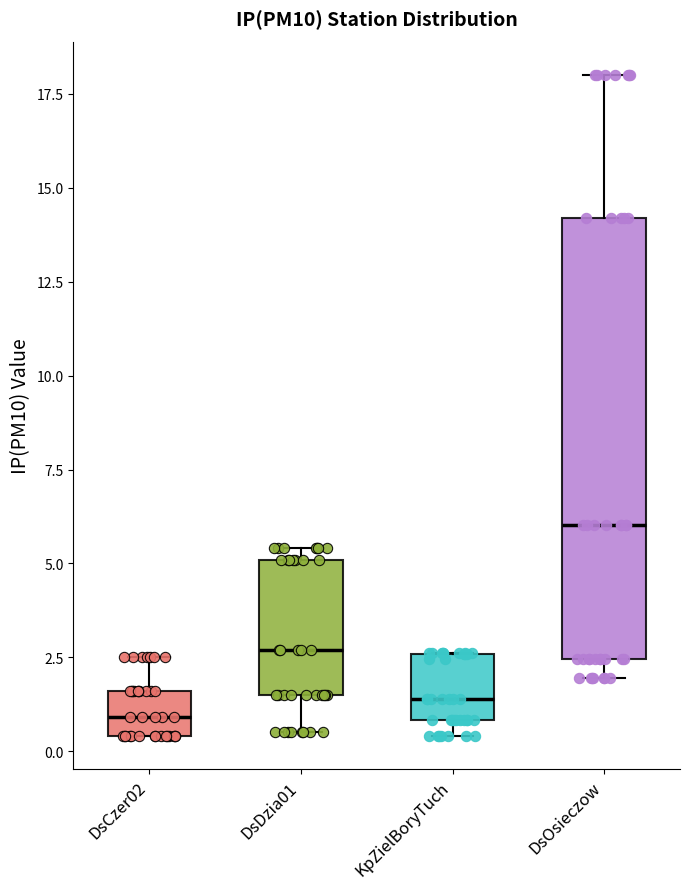

Which box is the tallest, from its lower edge to its upper edge?

DsOsieczow